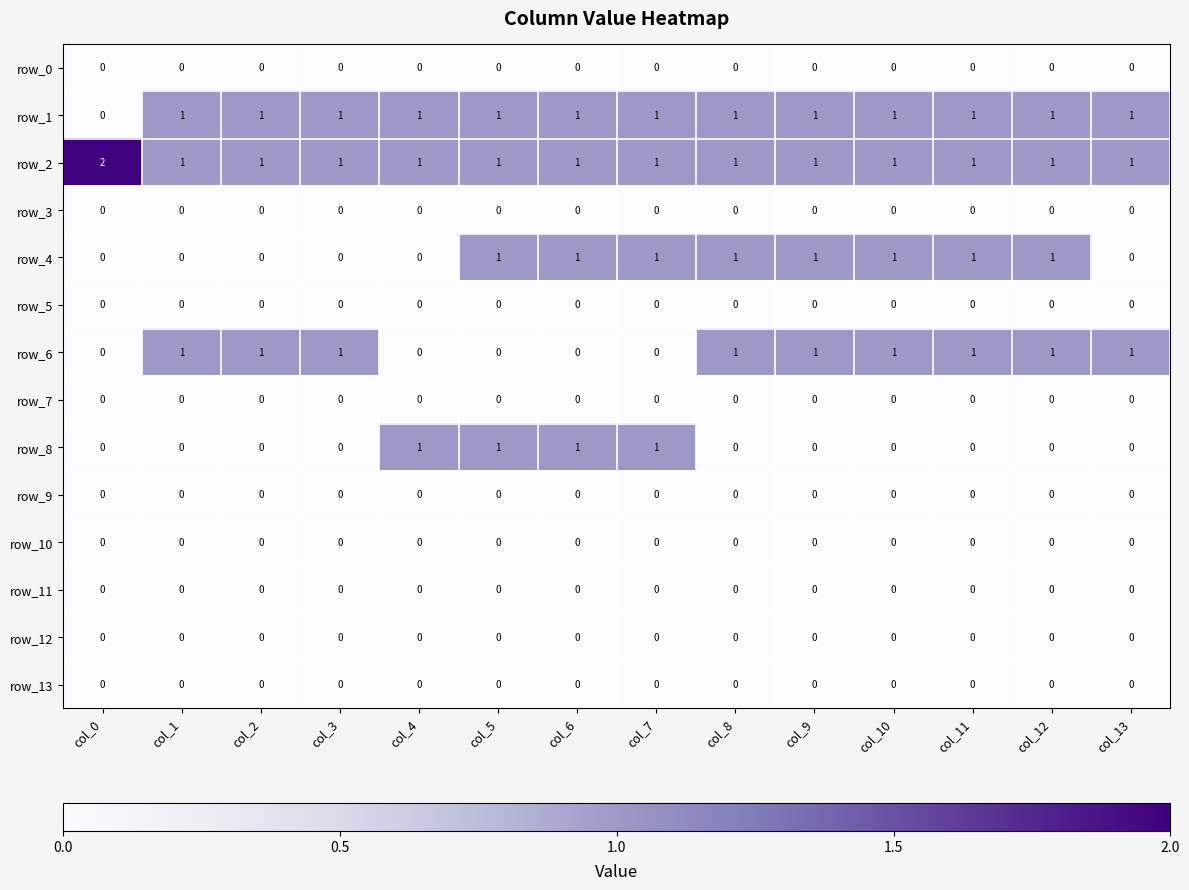

Which series changed the most between col_1 and col_10?

row_4